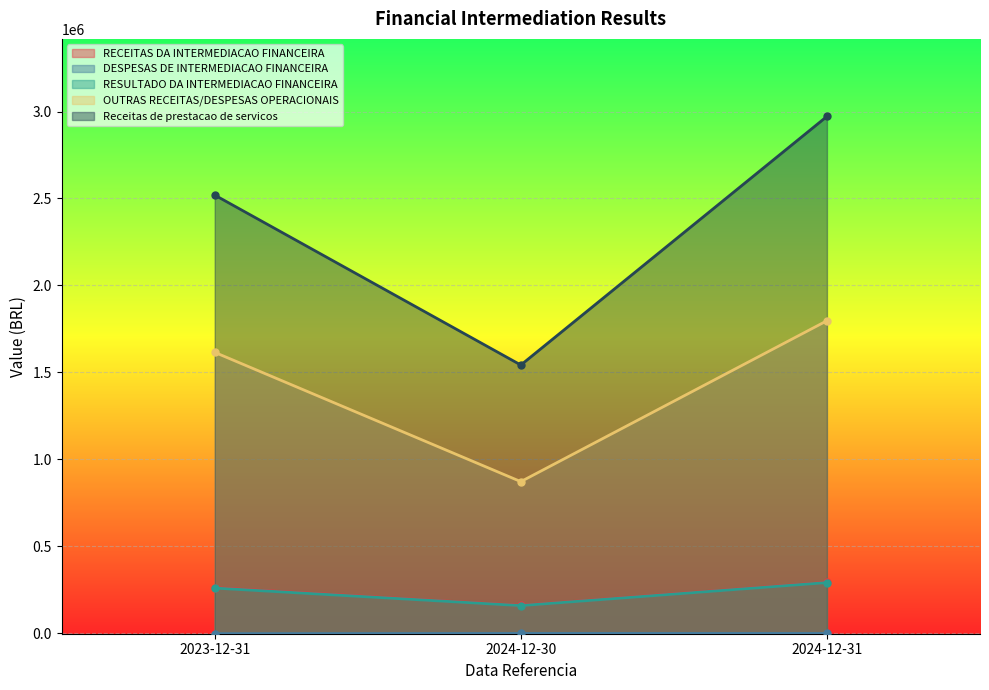

Count the Receitas de prestacao de servicos values in the range 1542234 to 2971895.

3